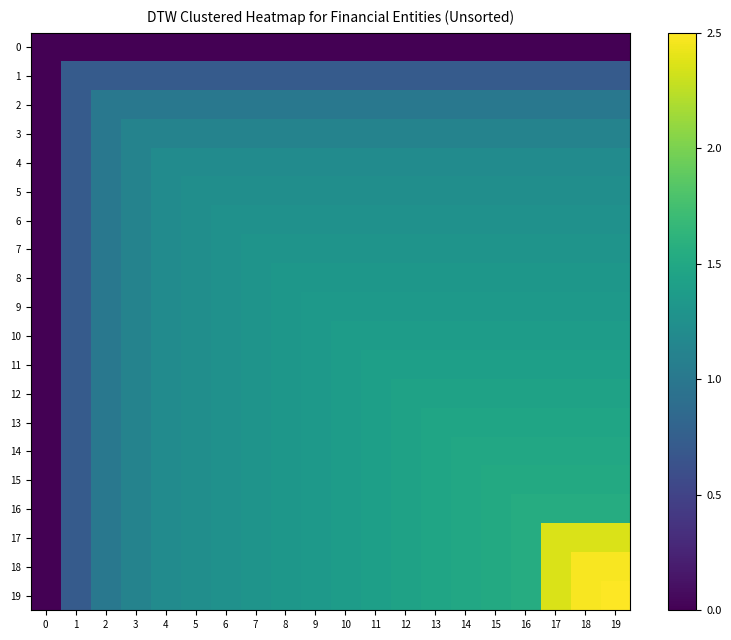

Count the number of data series in this chart.

20